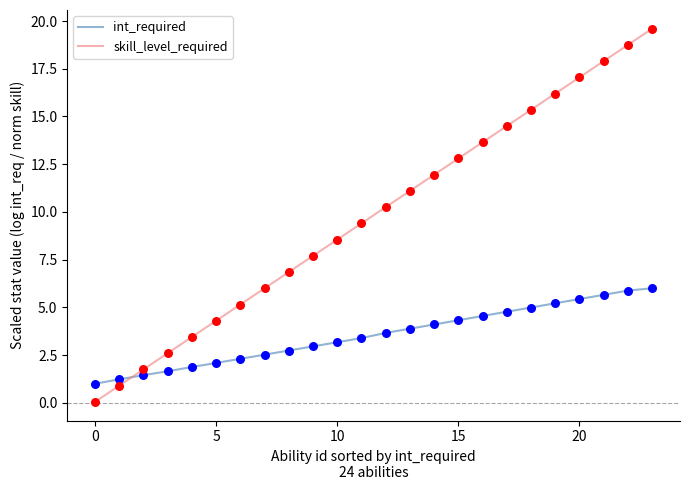

Which series has the largest range (max minus min)?

skill_level_required